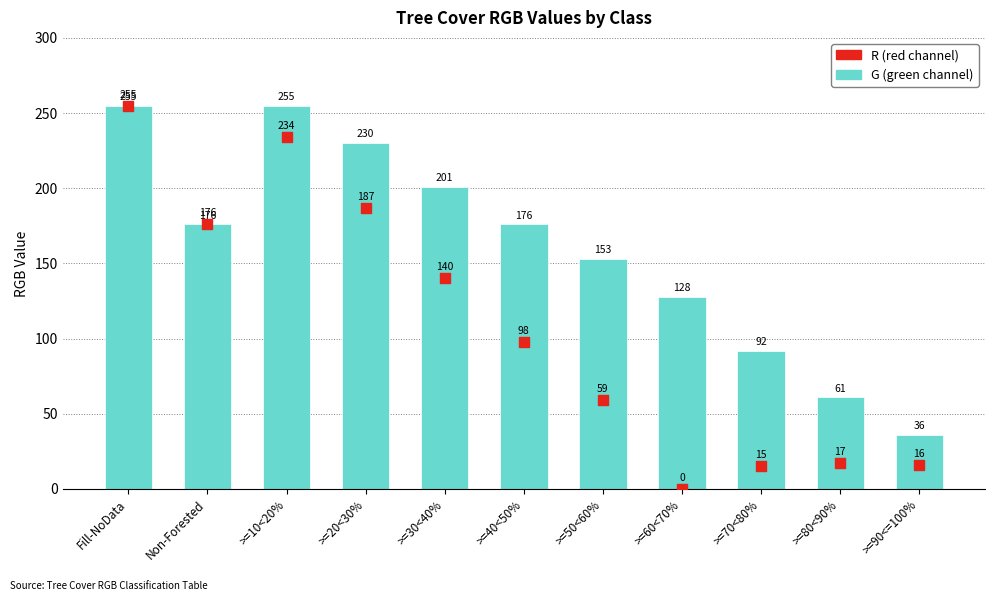

What is the total value across all series at >=30<40%?

341